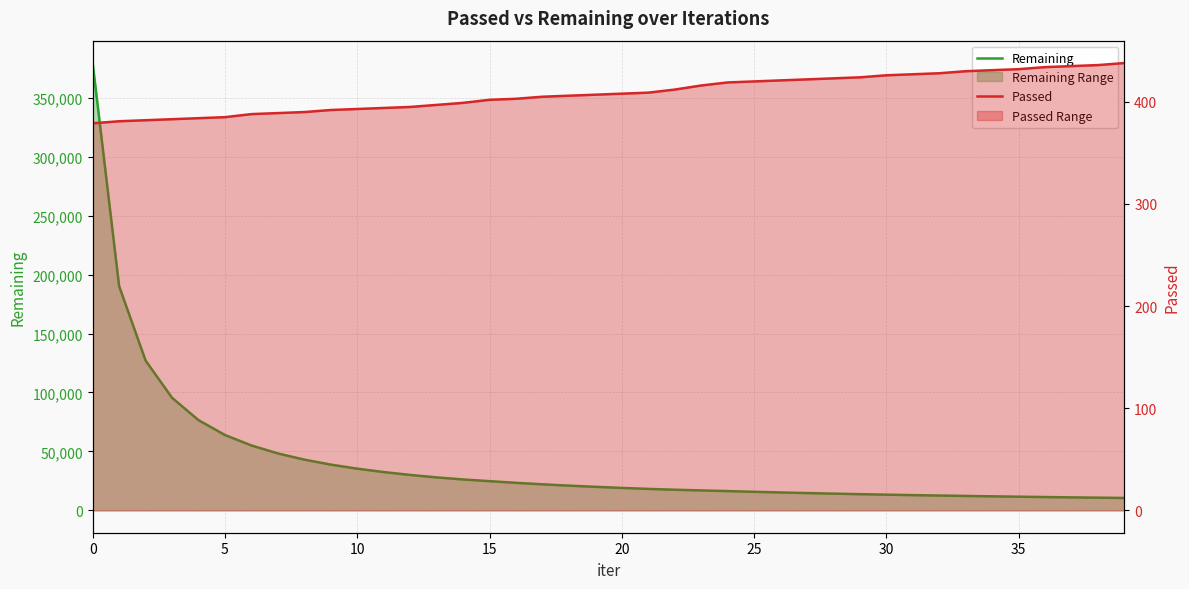

How many data points in Remaining are above 19962?

19